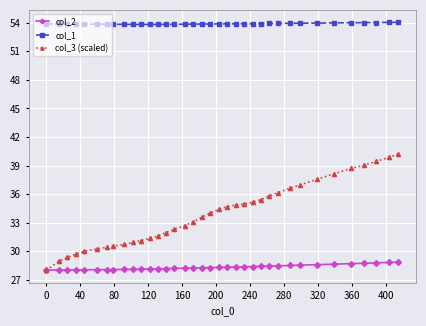

What is the minimum value shown in the chart?

28.0